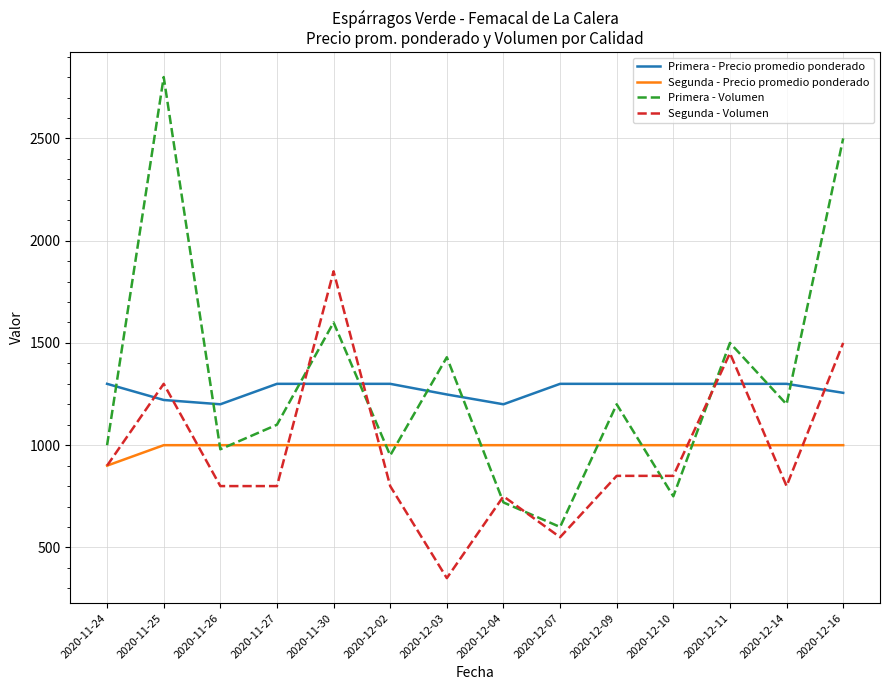

The value of Primera - Volumen at 2020-12-07 is 319. True or false?

False